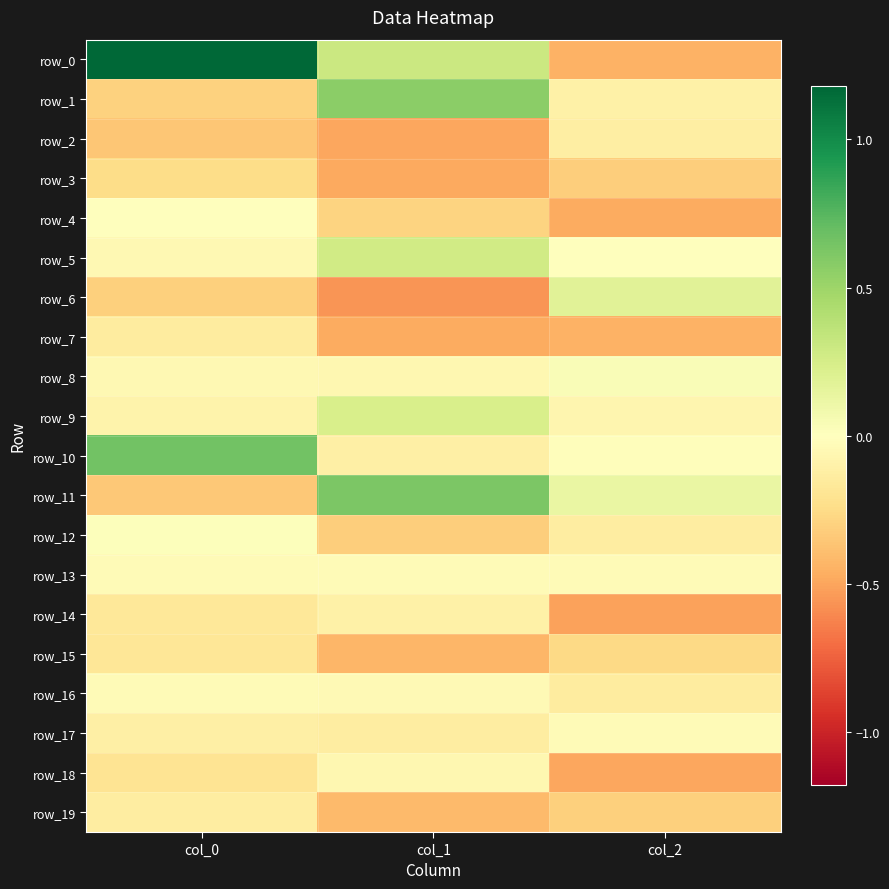

The row_19 series shows -0.6 at col_1. True or false?

False